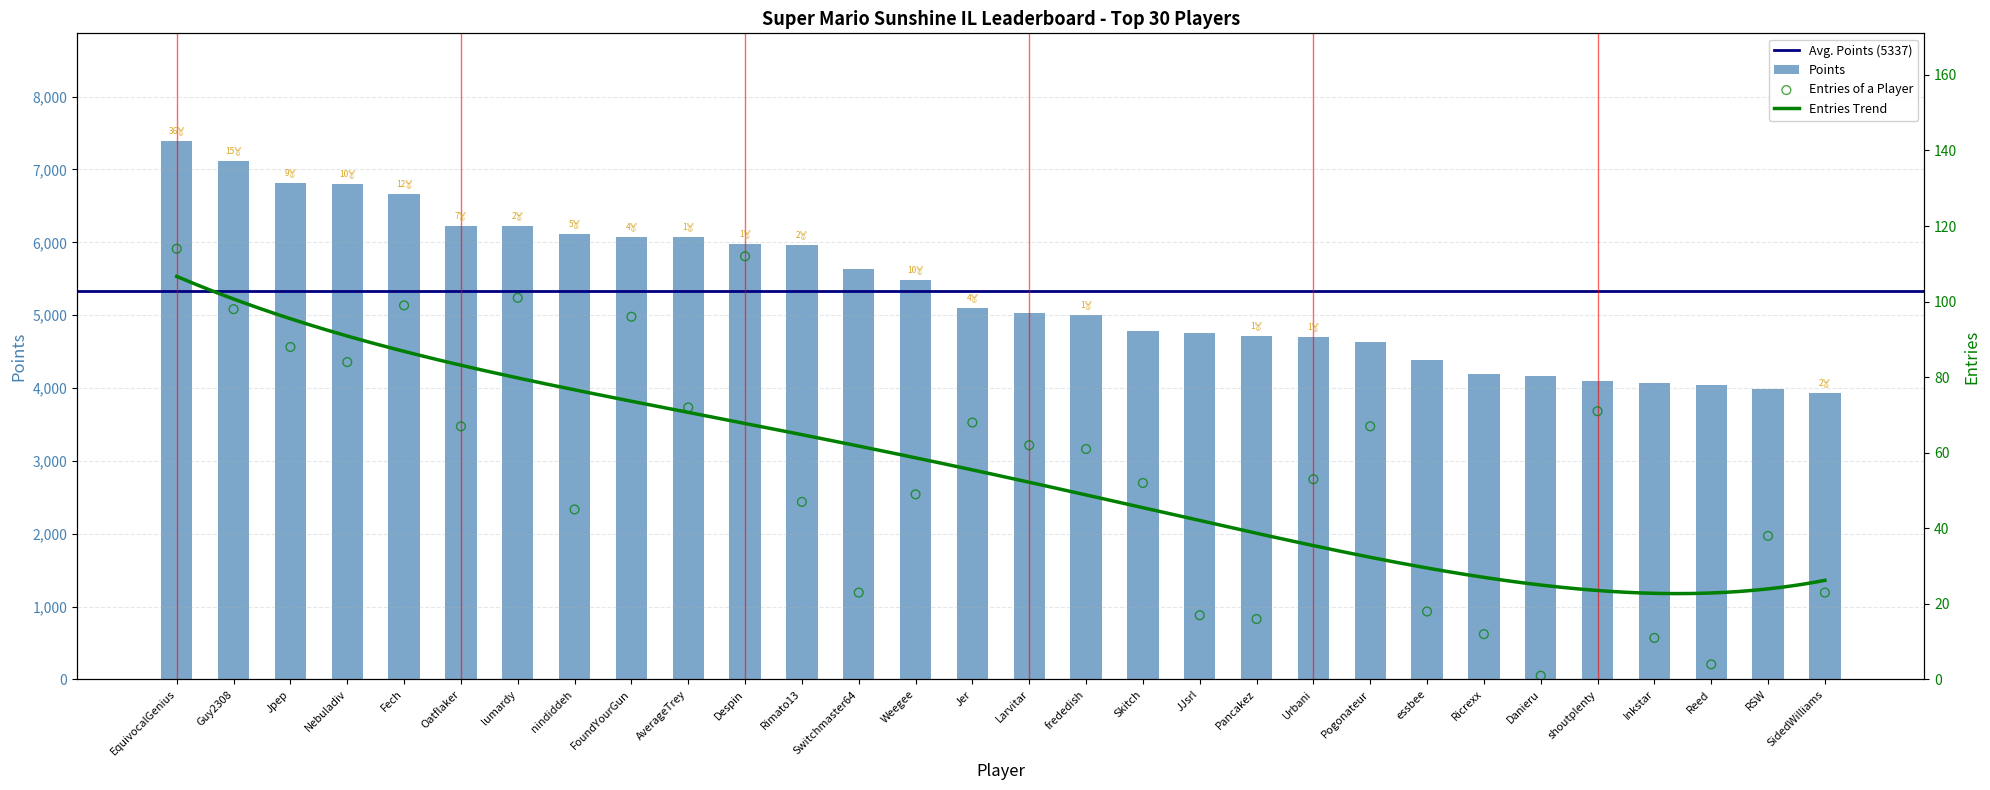

What is the total value across all series at Skitch?

4836